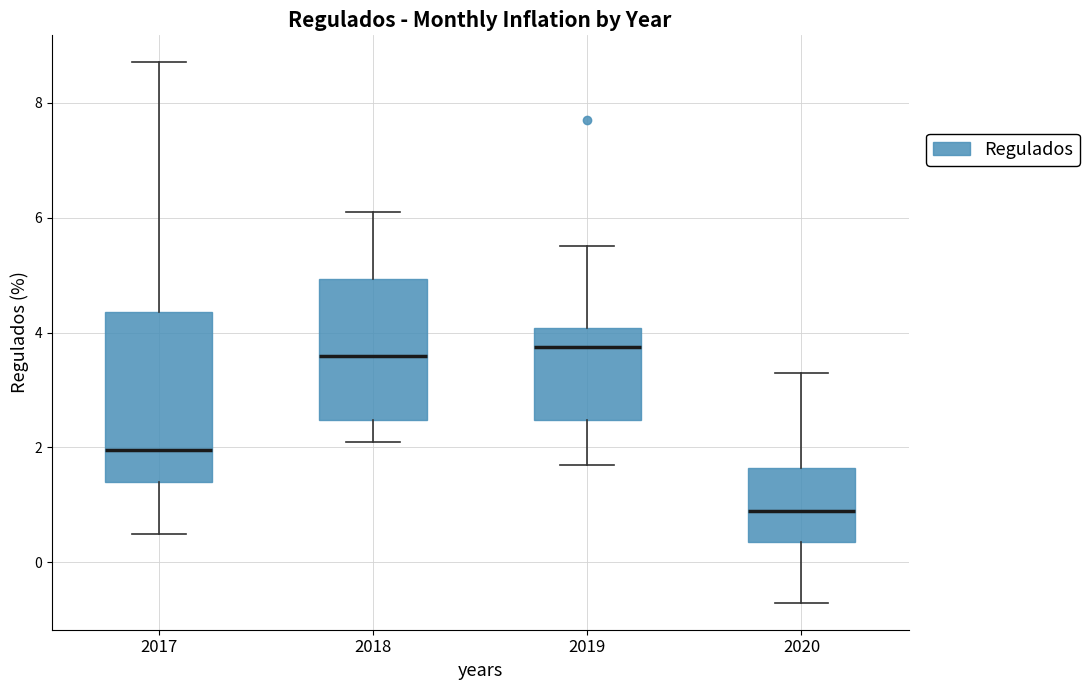

Where is the upper edge of the box at x = 2019 on the y-axis? The values are not printed on the chart, so give them approximately, as read against the axis.

4.0